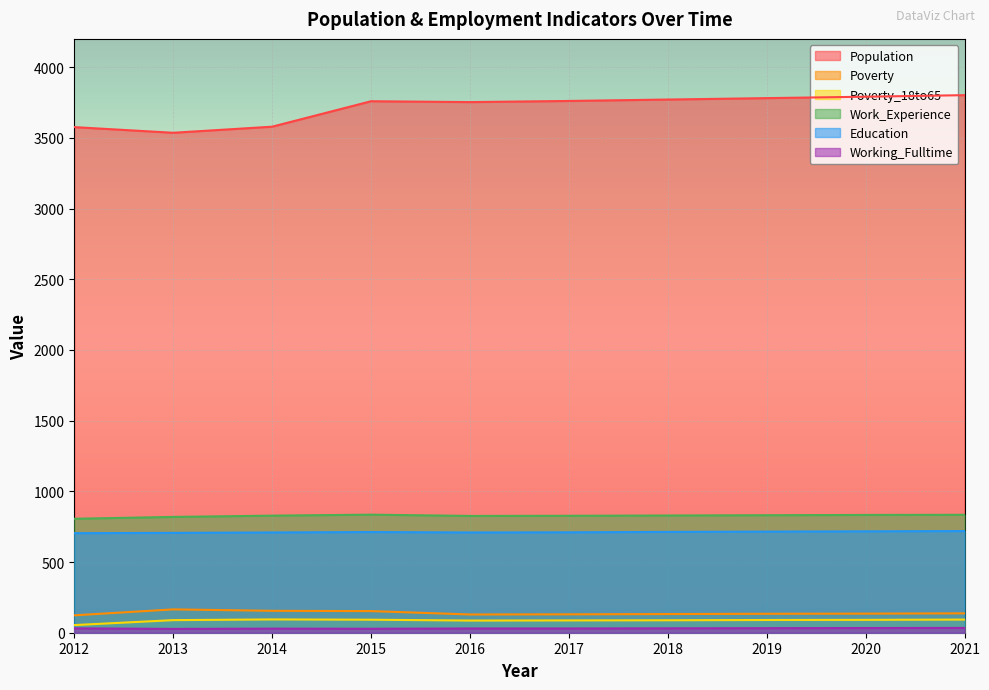

In Work_Experience, how many points are higher than both neighbors (excluding endpoints)?

1